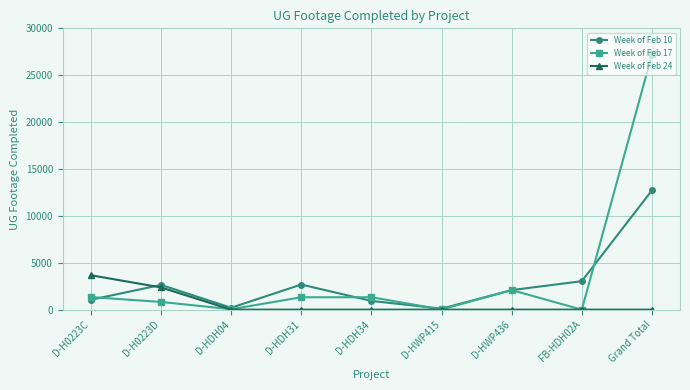

Does the chart display data point markers on the line(s)?

Yes